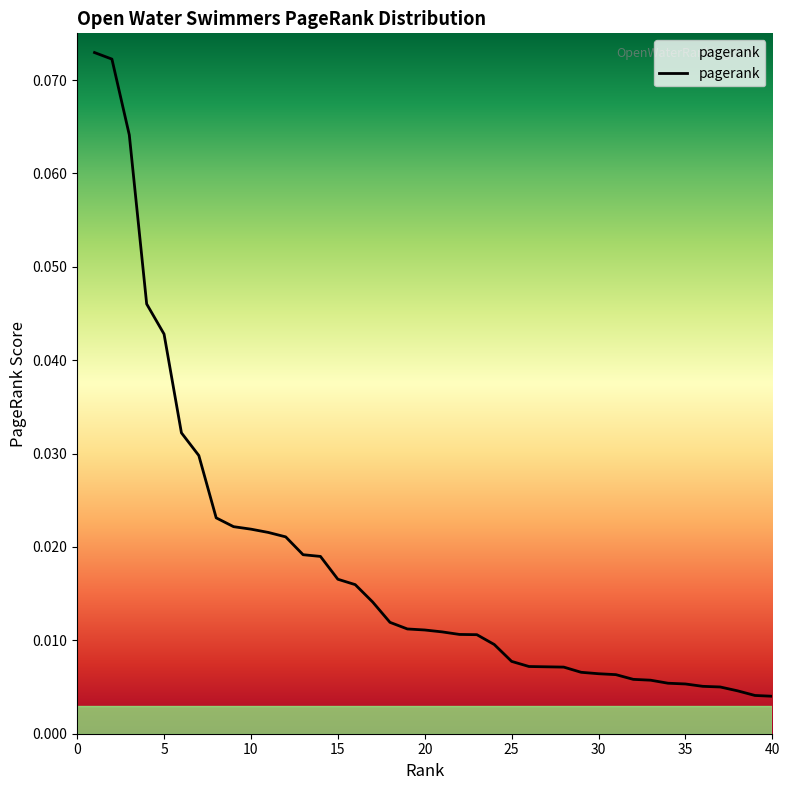

Reading left to right, what are all the values shown in this chart?

0.1	0.1	0.1	0.0	0.0	0.0	0.0	0.0	0.0	0.0	0.0	0.0	0.0	0.0	0.0	0.0	0.0	0.0	0.0	0.0	0.0	0.0	0.0	0.0	0.0	0.0	0.0	0.0	0.0	0.0	0.0	0.0	0.0	0.0	0.0	0.0	0.0	0.0	0.0	0.0